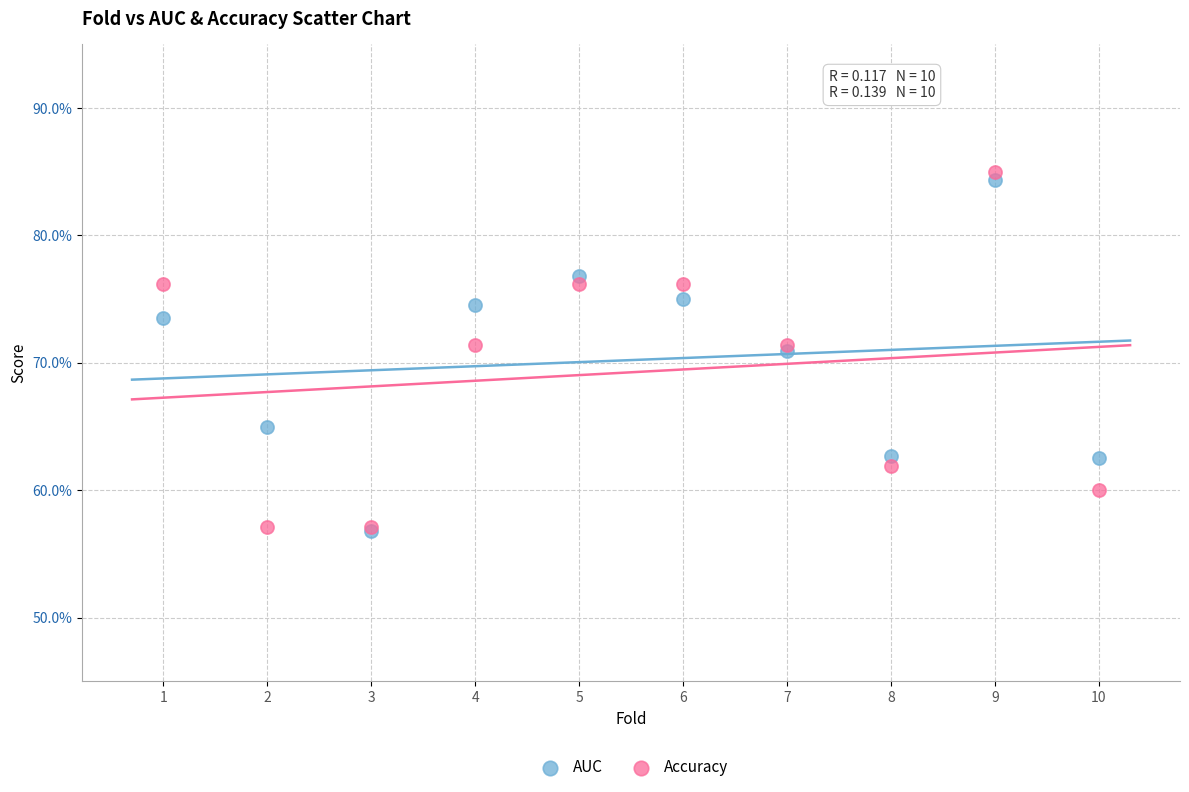

What are all the series names shown in the legend?

AUC, Accuracy